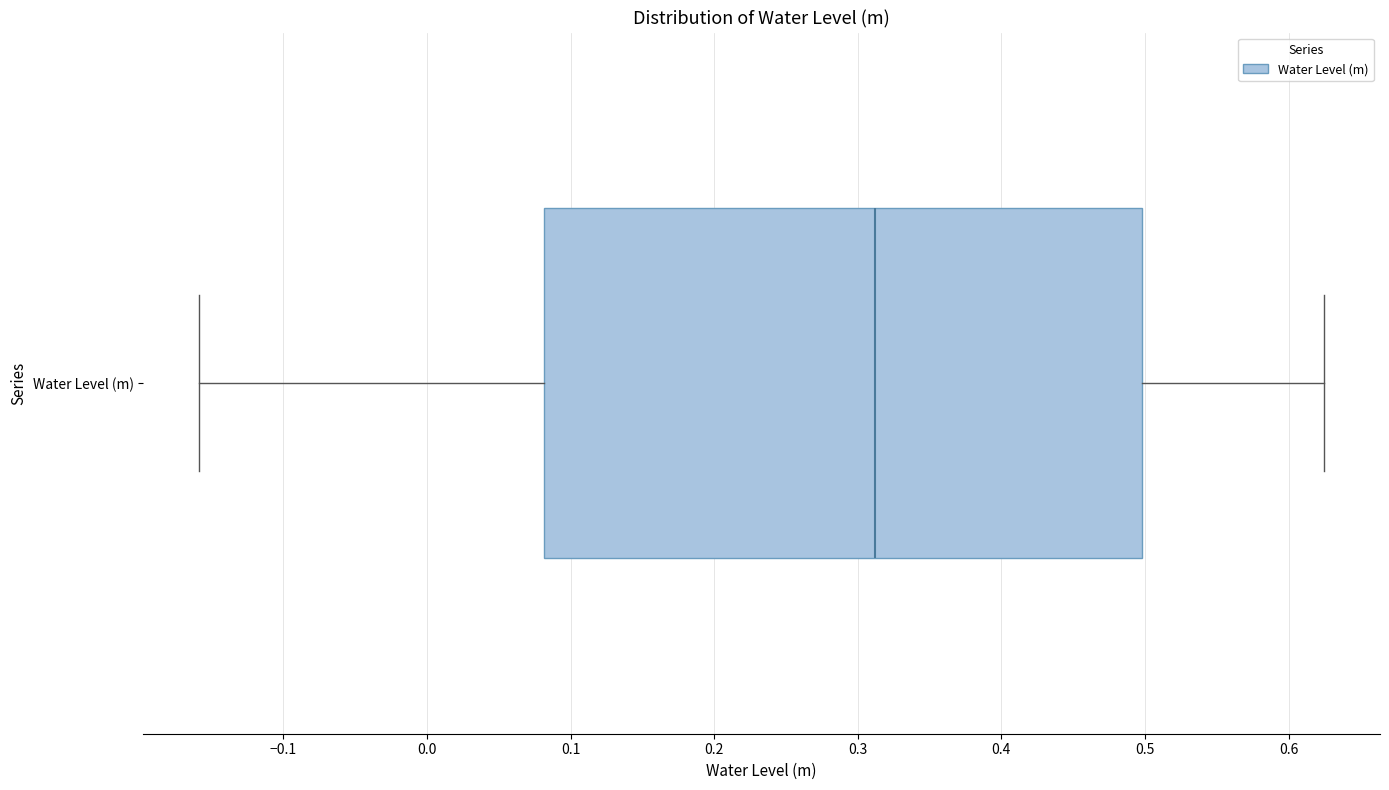

Where does the right whisker of the box for Water Level (m) end on the x-axis? The values are not printed on the chart, so give them approximately, as read against the axis.

0.62